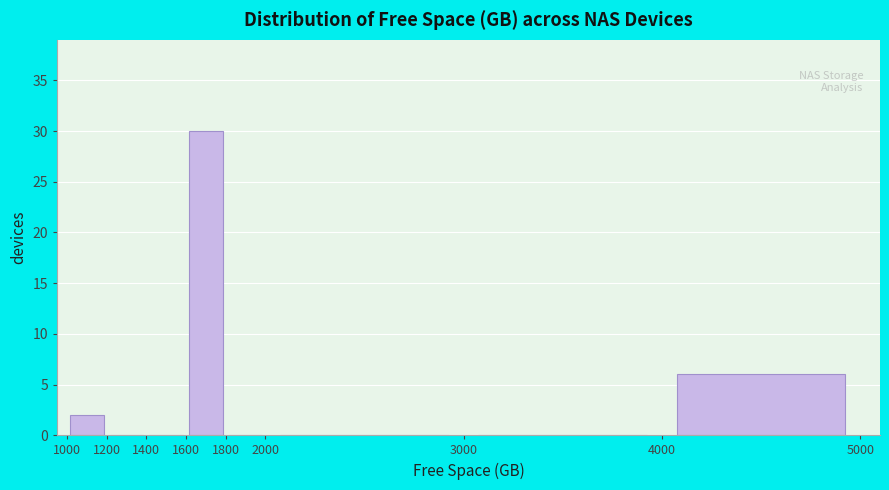

Reading left to right, transcribe this chart: for each bar, give the range it covers on the x-axis and its height. The values are not printed on the chart, so give them approximately, as read against the axis.

1000 to 1200: 2
1200 to 1400: 0
1400 to 1600: 0
1600 to 1800: 30
1800 to 2000: 0
2000 to 3000: 0
3000 to 4000: 0
4000 to 5000: 6